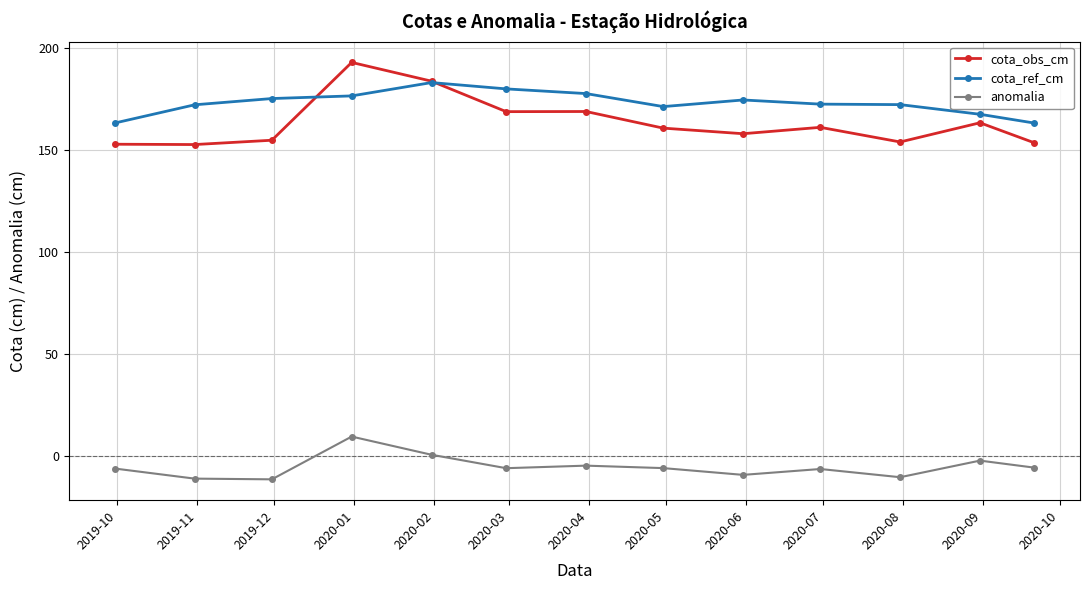

Which series has the largest total across all categories?

cota_ref_cm